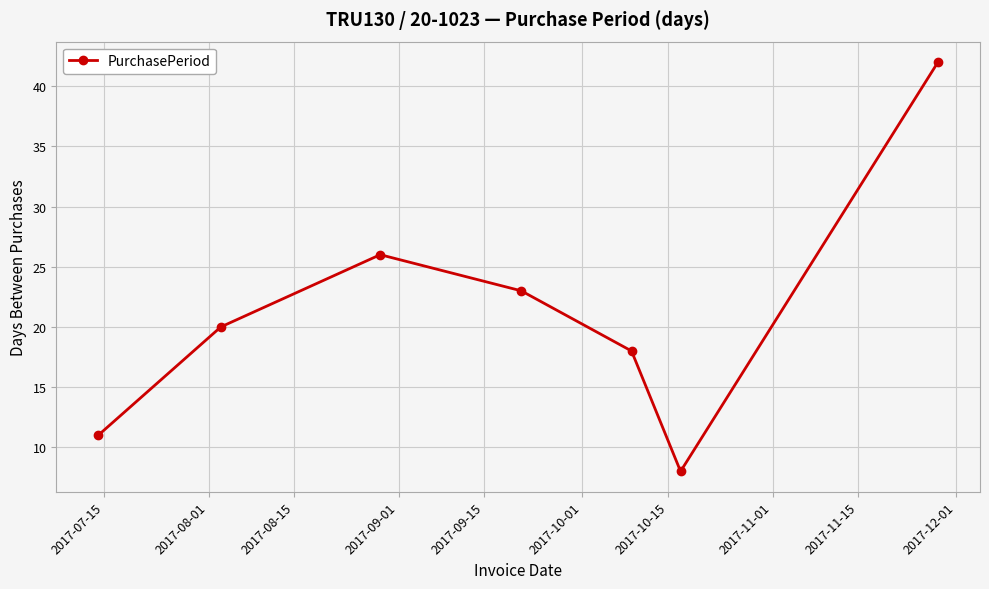

What is the greatest value displayed?

42